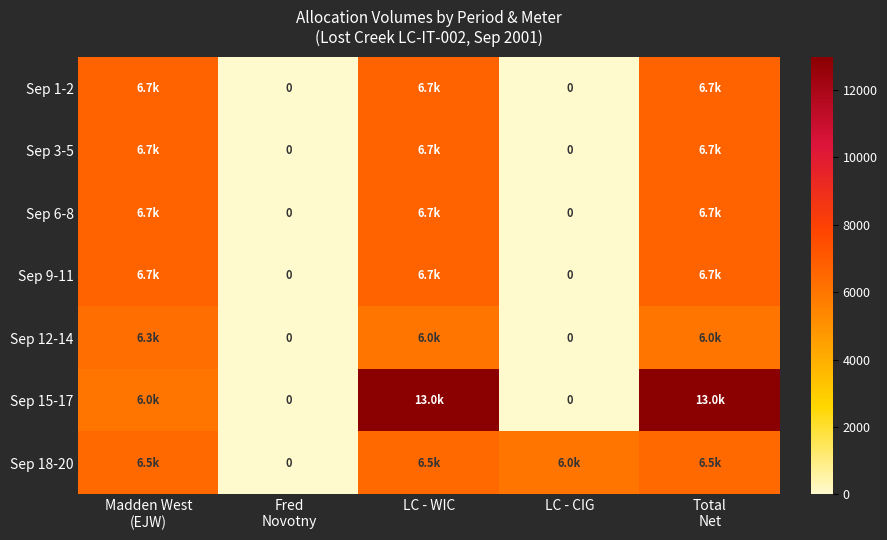

At which category is the sum across all series the highest?

LC - WIC